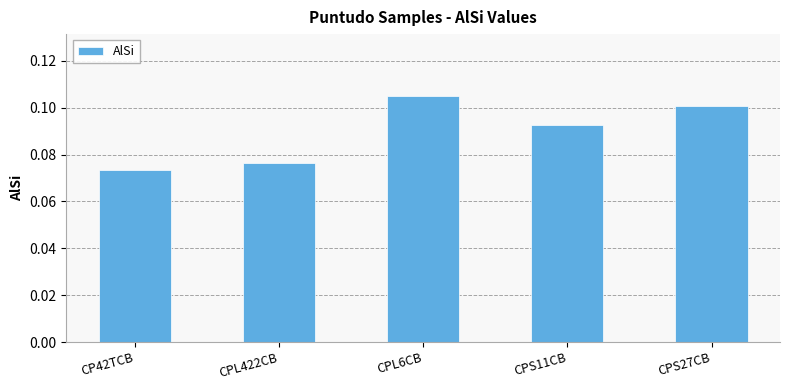

Which category has the highest value across all series?

CPL6CB